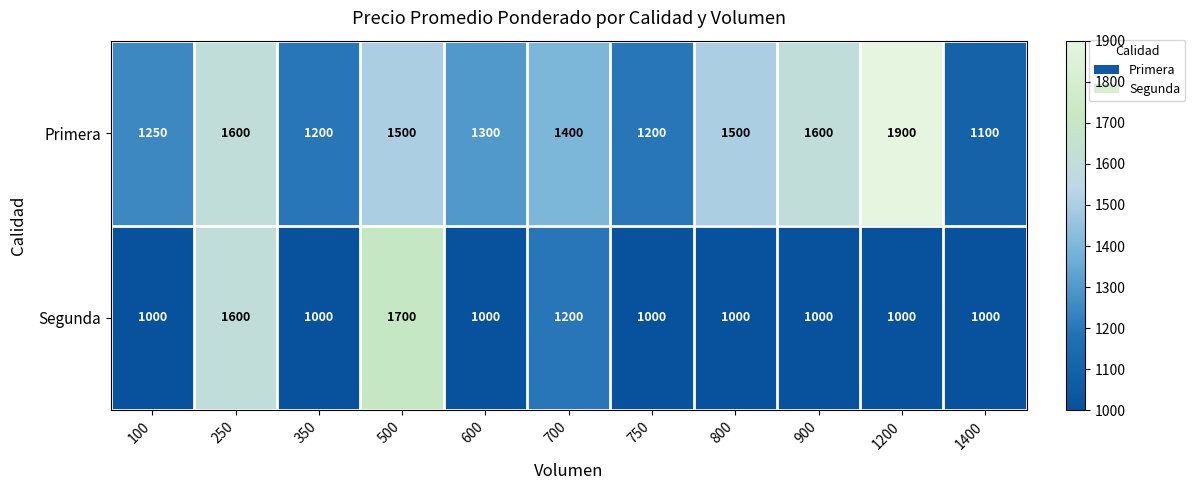

Rank the series by their maximum value, from lowest to highest.

Segunda, Primera